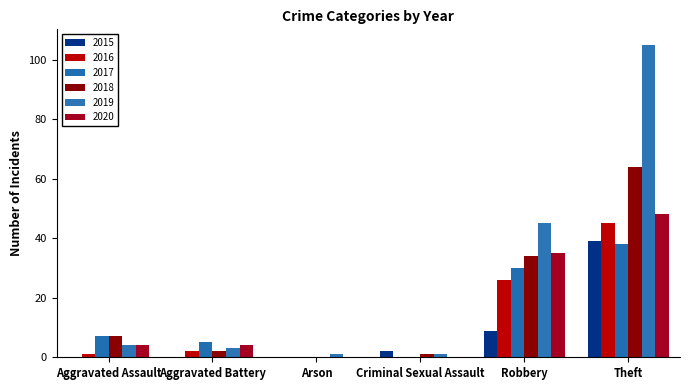

Count the number of data series in this chart.

6